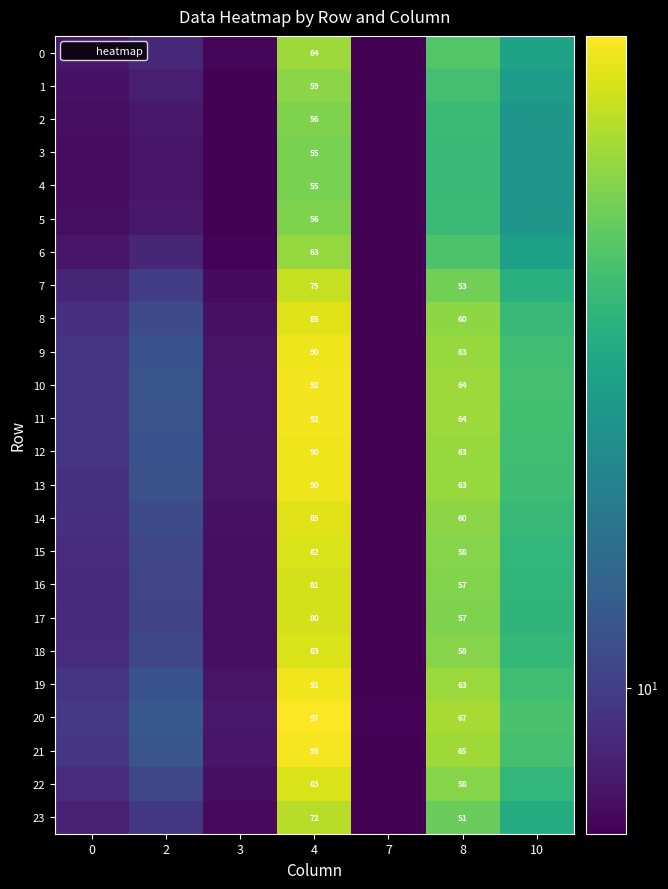

What is the greatest value displayed?

96.7